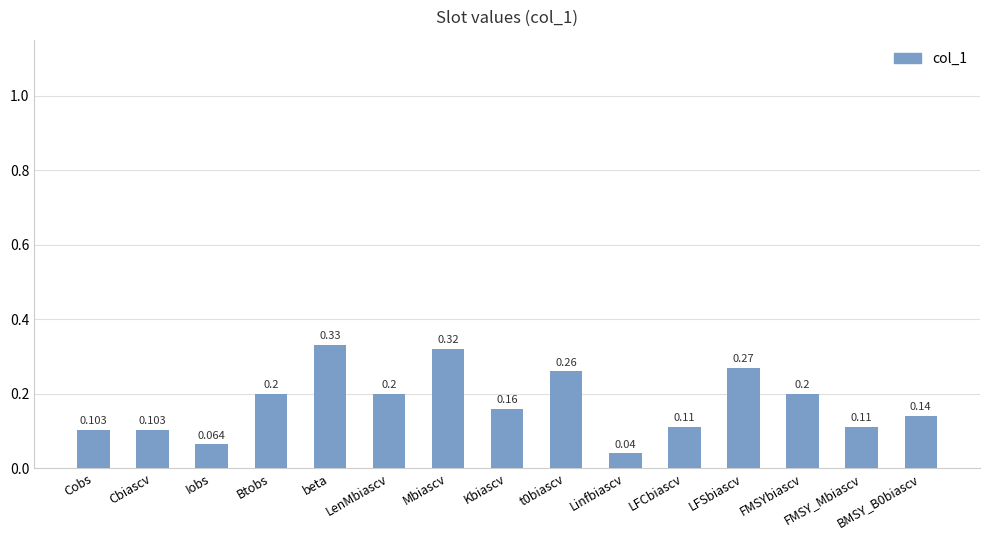

Where is the data nearest to the value 0?

Linfbiascv